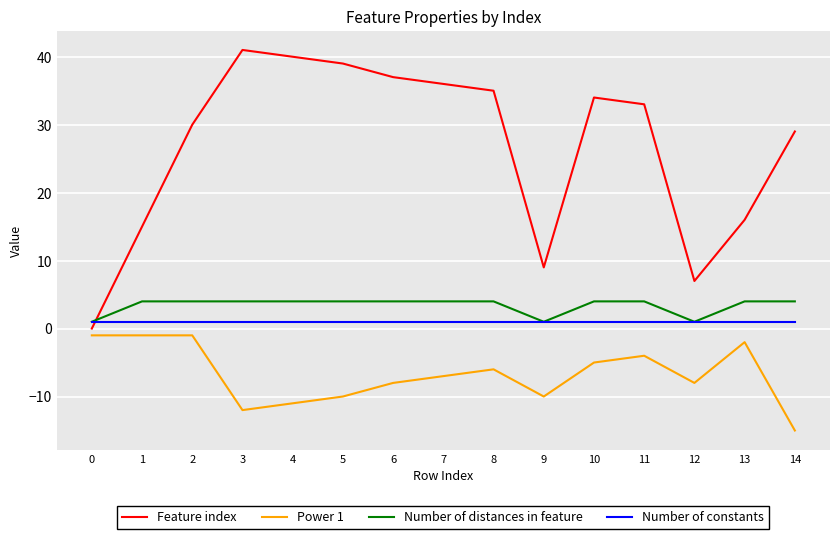

Where is the first local maximum for Feature index?

3